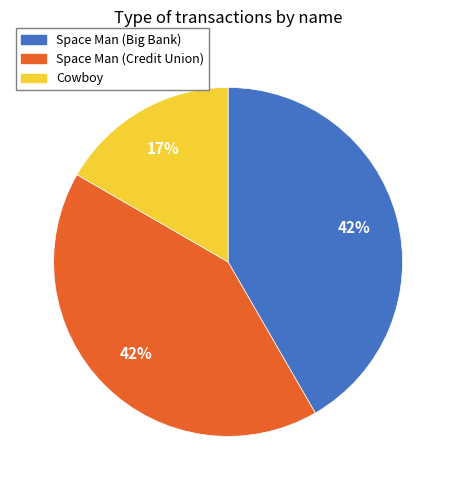

To the nearest percent, what is the difference between the largest and smallest slice percentages?

25%